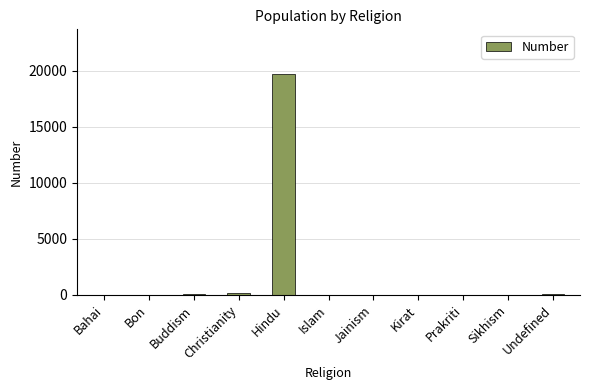

Between Islam and Hindu, which is larger?

Hindu